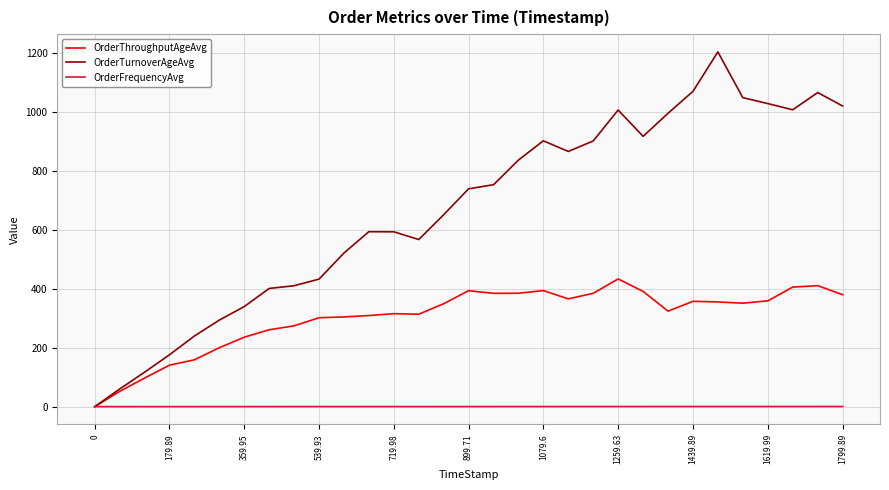

List the series in order of their overall mean, highest first.

OrderTurnoverAgeAvg, OrderThroughputAgeAvg, OrderFrequencyAvg